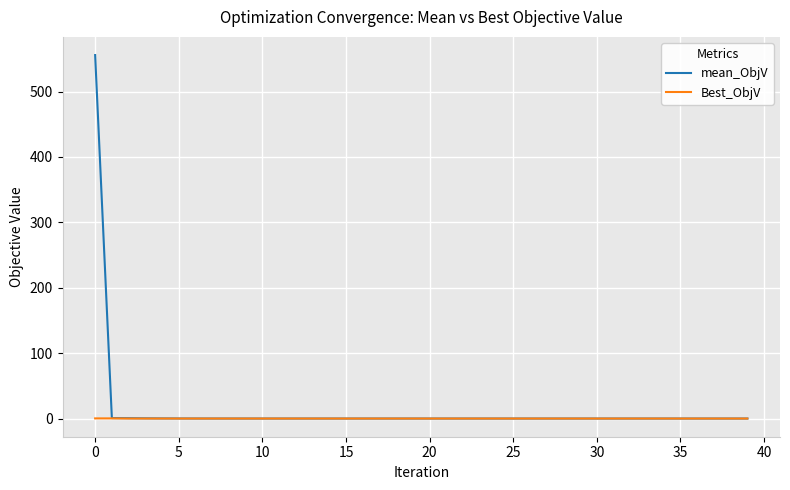

List the series in order of their peak value, lowest first.

Best_ObjV, mean_ObjV